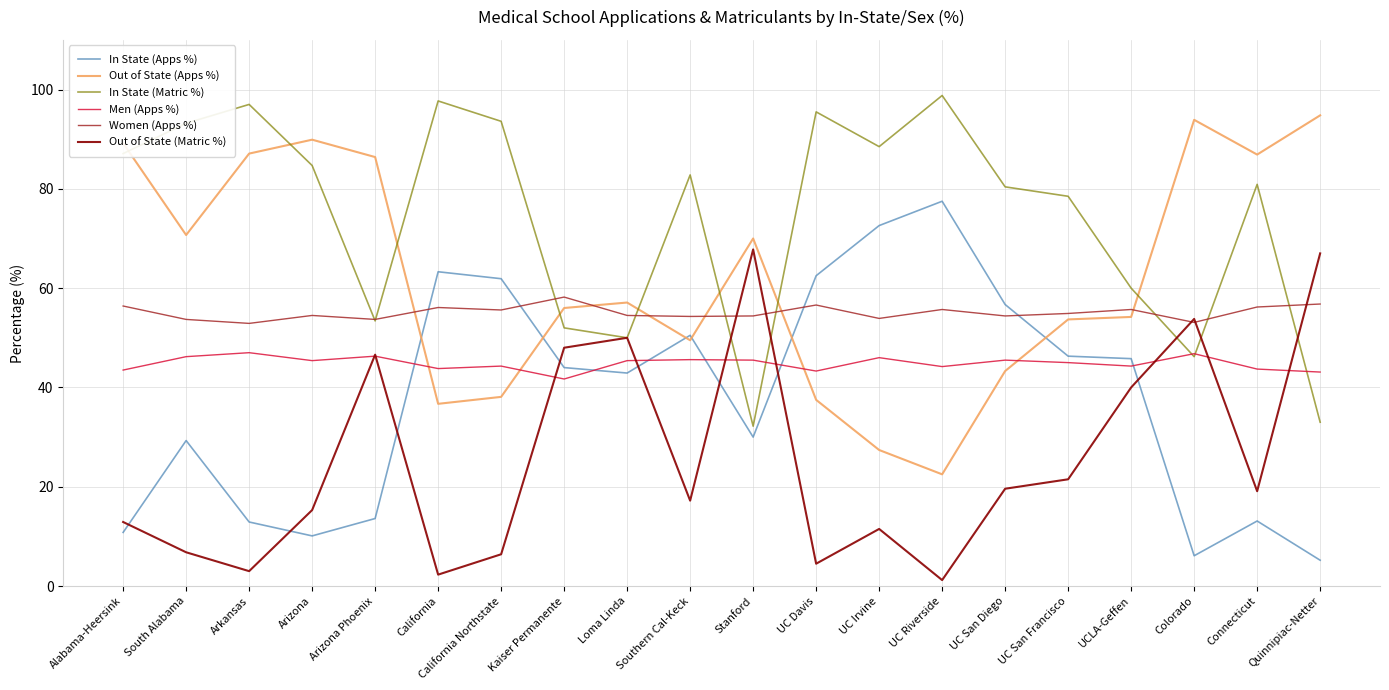

What are all the series names shown in the legend?

In State (Apps %), Out of State (Apps %), In State (Matric %), Men (Apps %), Women (Apps %), Out of State (Matric %)